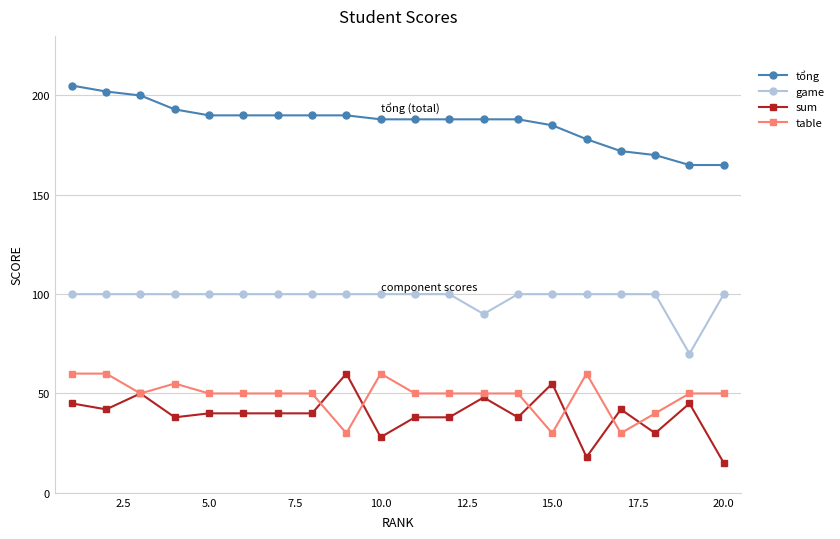

What is the lowest value of the tổng series?

165